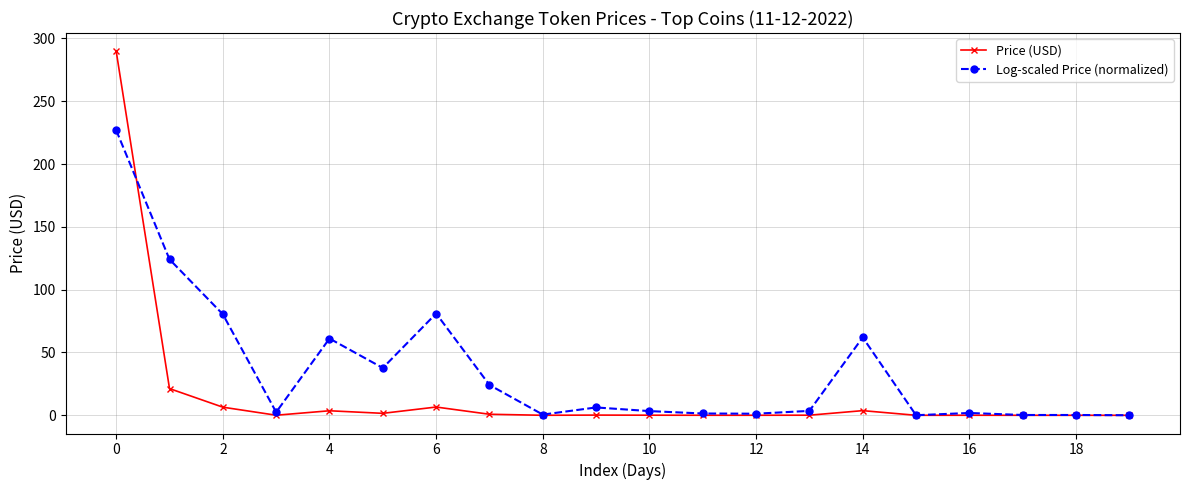

True or false: Price (USD) and Log-scaled Price (normalized) intersect in this chart.

True